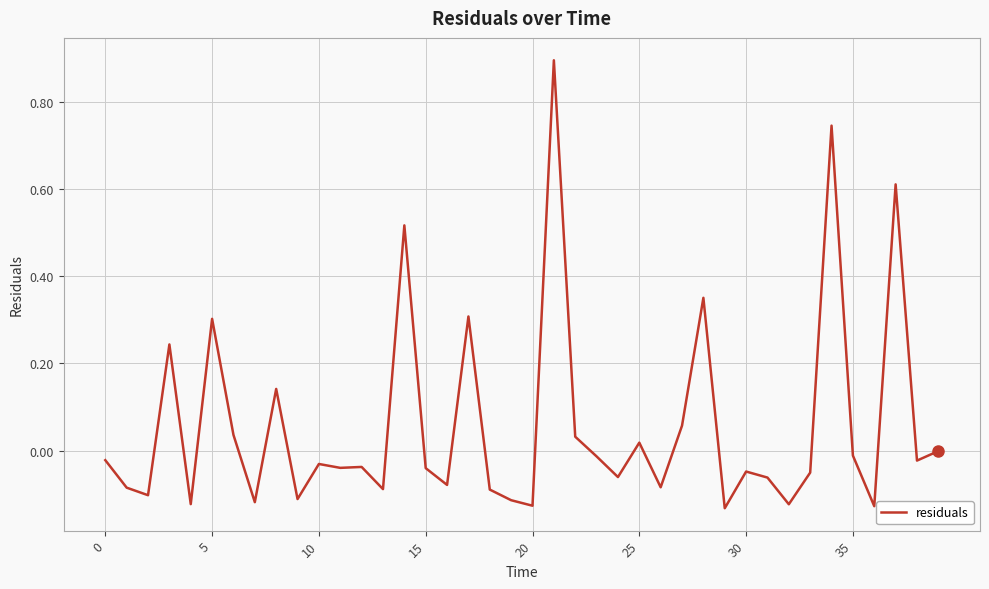

Is this an area chart (filled region under the line)?

No